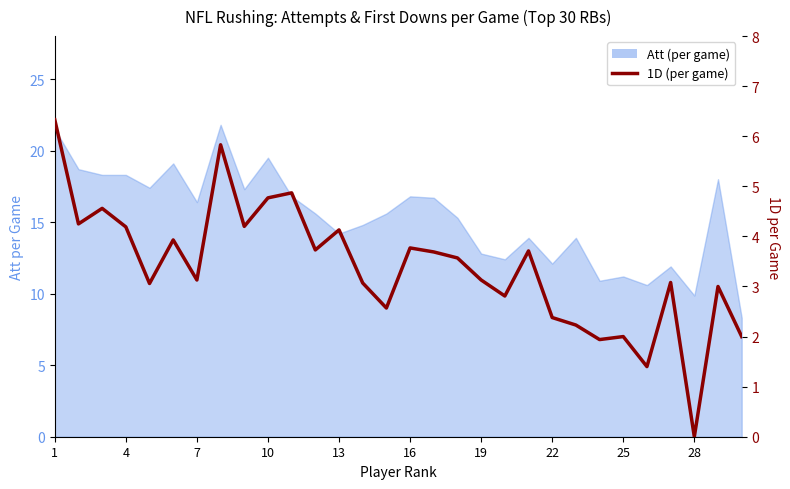

Reading left to right, what are all the values shown in this chart?

6.3	4.2	4.6	4.2	3.1	3.9	3.1	5.8	4.2	4.8	4.9	3.7	4.1	3.1	2.6	3.8	3.7	3.6	3.1	2.8	3.7	2.4	2.2	1.9	2.0	1.4	3.1	0.0	3.0	2.0